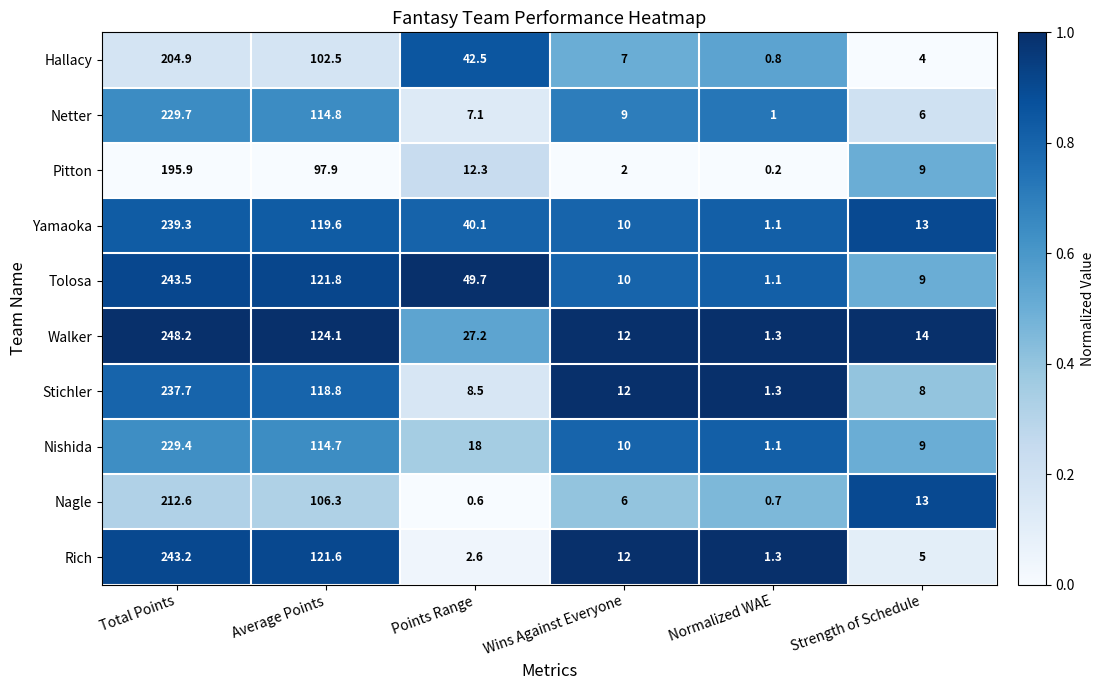

Which series changed the most between Average Points and Normalized WAE?

Walker